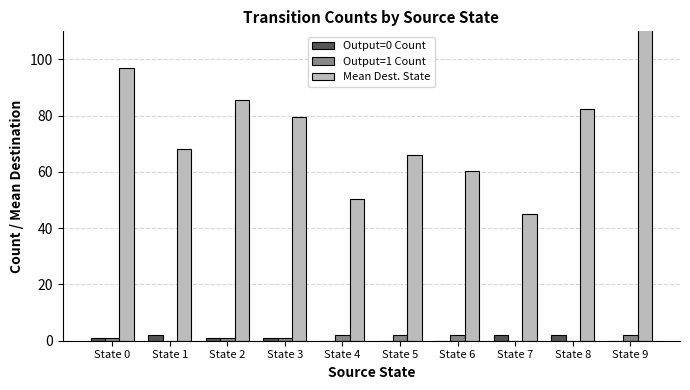

Reading right to left, list all the values displayed in this chart.

Output=0 Count: State 9=0.0	State 8=2.0	State 7=2.0	State 6=0.0	State 5=0.0	State 4=0.0	State 3=1.0	State 2=1.0	State 1=2.0	State 0=1.0
Output=1 Count: State 9=2.0	State 8=0.0	State 7=0.0	State 6=2.0	State 5=2.0	State 4=2.0	State 3=1.0	State 2=1.0	State 1=0.0	State 0=1.0
Mean Dest. State: State 9=111.0	State 8=82.5	State 7=45.0	State 6=60.5	State 5=66.0	State 4=50.5	State 3=79.5	State 2=85.5	State 1=68.0	State 0=97.0